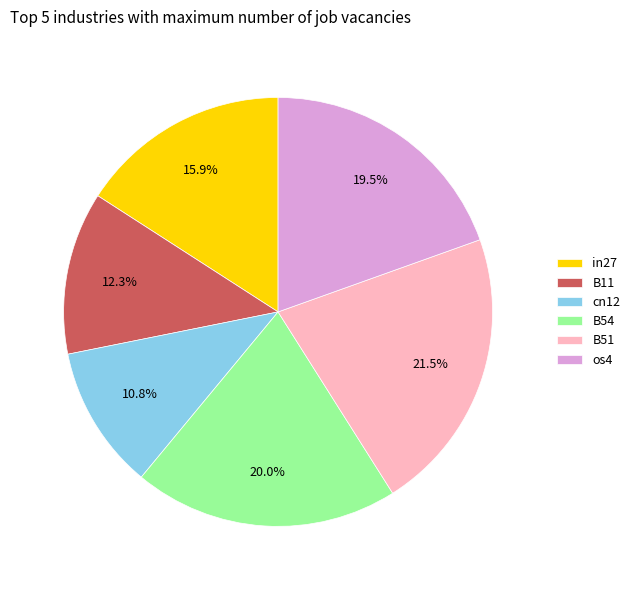

Does cn12 represent more than half of the total?

No